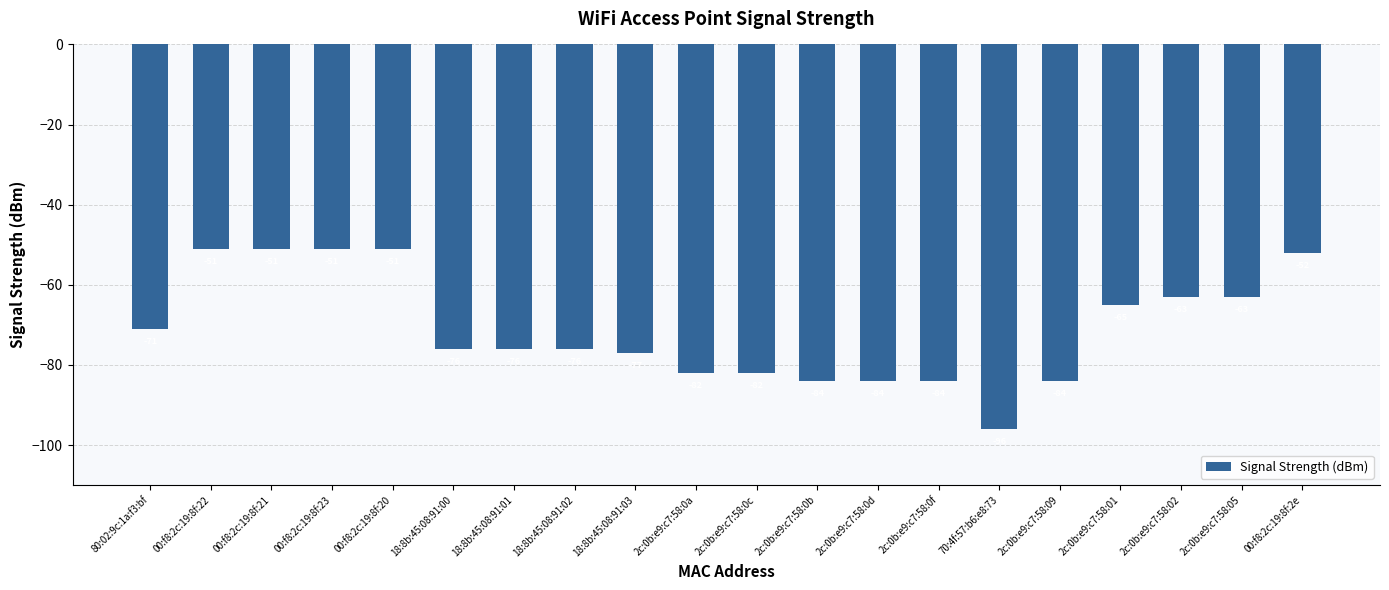

What is the minimum value shown in the chart?

-96